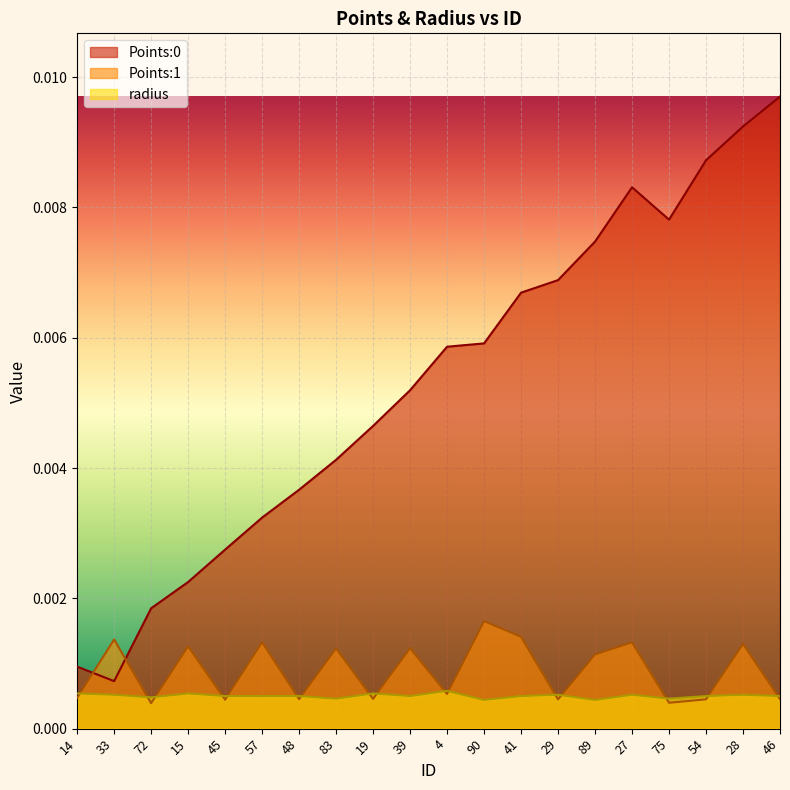

Rank the categories by radius value from highest to lowest.

4, 14, 15, 19, 33, 29, 27, 28, 45, 57, 48, 39, 41, 54, 46, 72, 83, 75, 90, 89